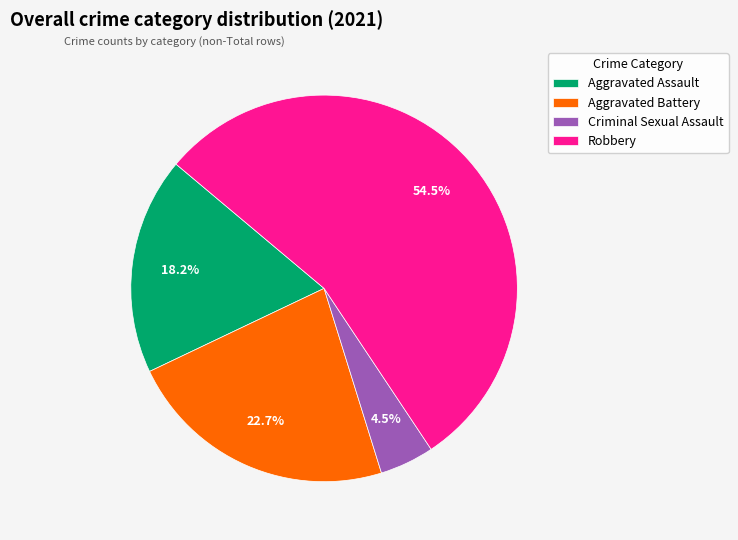

Which has a higher value, Robbery or Criminal Sexual Assault?

Robbery